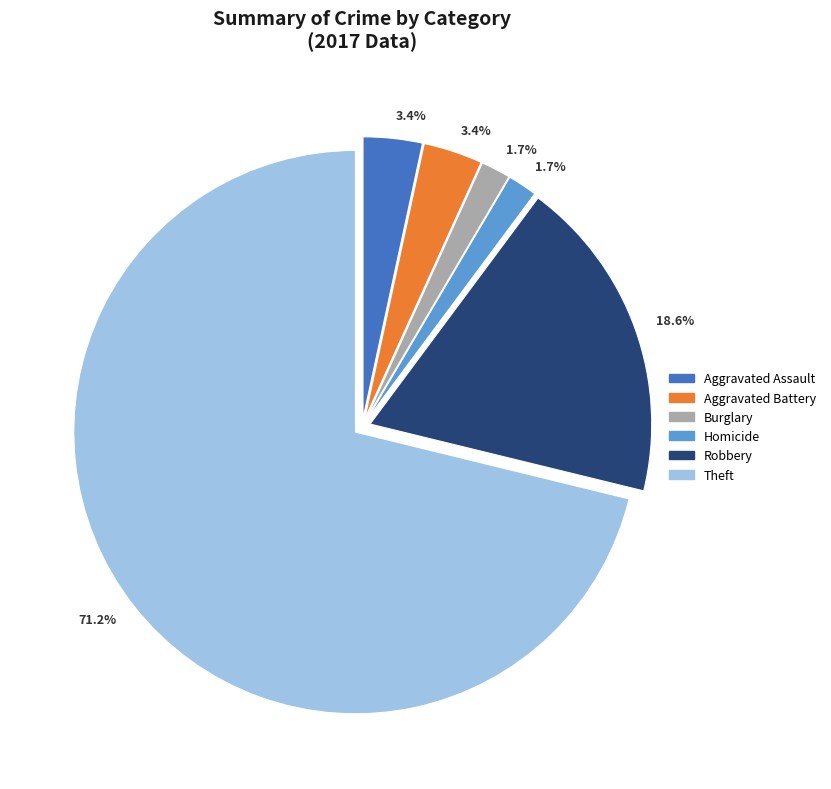

Do Burglary and Aggravated Battery together represent more than half of the pie?

No